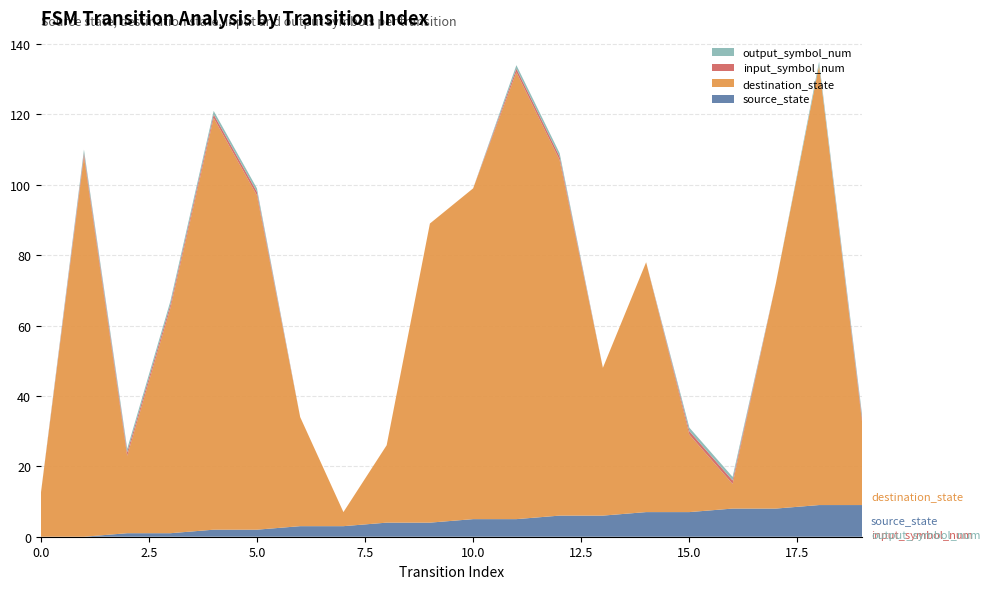

Reading left to right, what are all the values shown in this chart?

source_state: 0=0	1=0	2=1	3=1	4=2	5=2	6=3	7=3	8=4	9=4	10=5	11=5	12=6	13=6	14=7	15=7	16=8	17=8	18=9	19=9
destination_state: 0=12	1=108	2=22	3=64	4=117	5=95	6=31	7=4	8=22	9=85	10=94	11=127	12=101	13=42	14=71	15=22	16=7	17=64	18=125	19=23
input_symbol_num: 0=0	1=1	2=1	3=1	4=1	5=1	6=0	7=0	8=0	9=0	10=0	11=1	12=1	13=0	14=0	15=1	16=1	17=0	18=0	19=1
output_symbol_num: 0=0	1=1	2=1	3=1	4=1	5=1	6=0	7=0	8=0	9=0	10=0	11=1	12=1	13=0	14=0	15=1	16=1	17=0	18=1	19=1